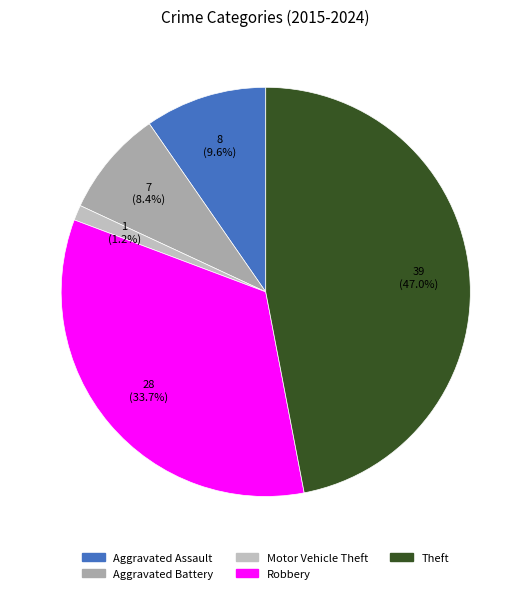

Count the number of slices in the pie.

5